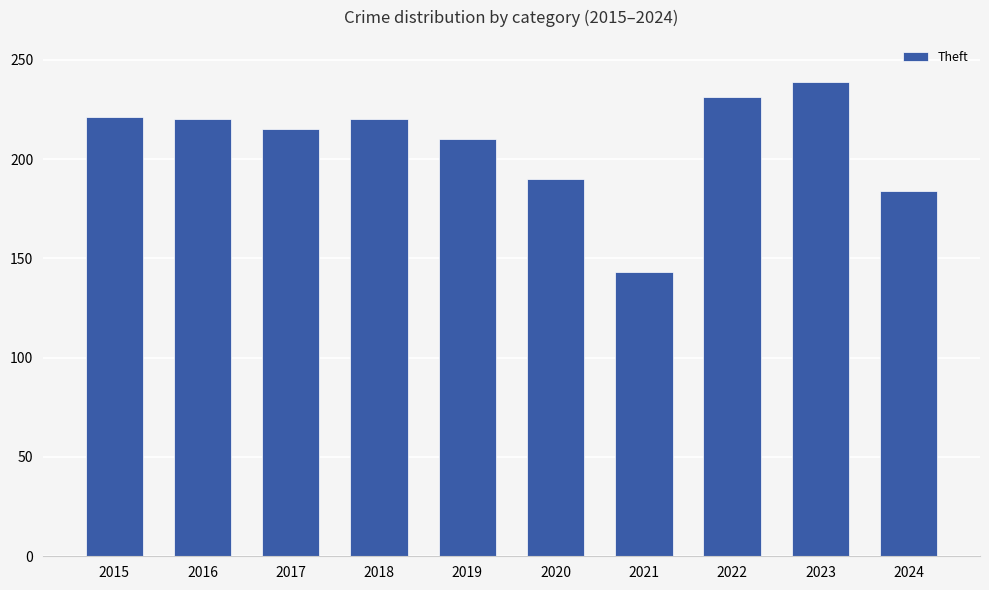

What is the difference between the maximum and minimum values?

96